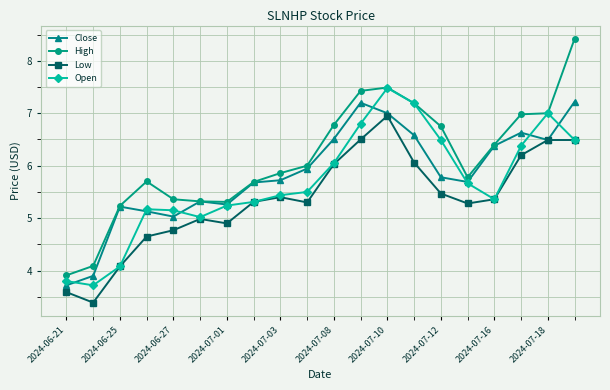

Rank the series by their average value, from highest to lowest.

High, Close, Open, Low